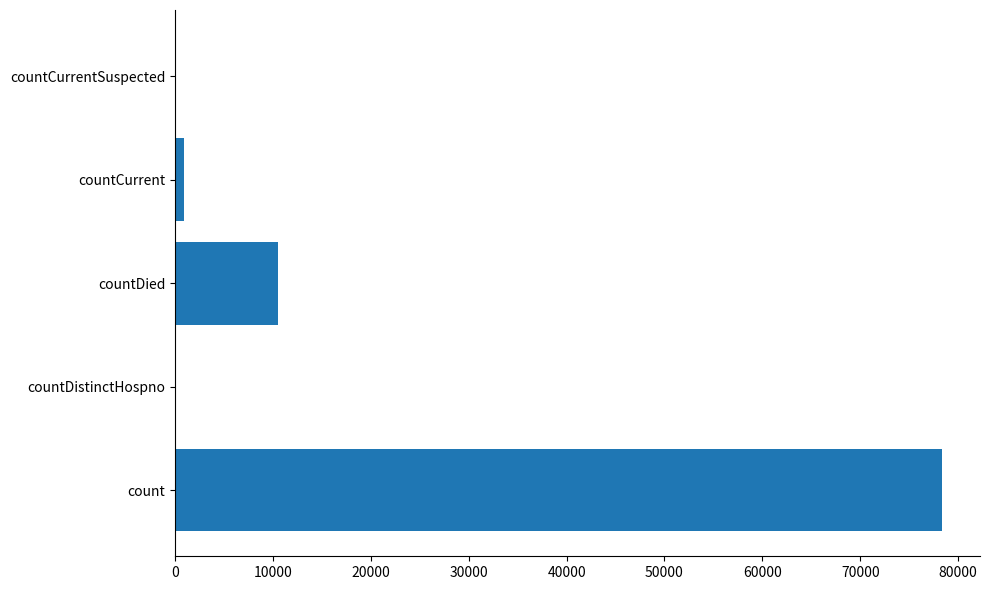

Are the bars horizontal?

Yes